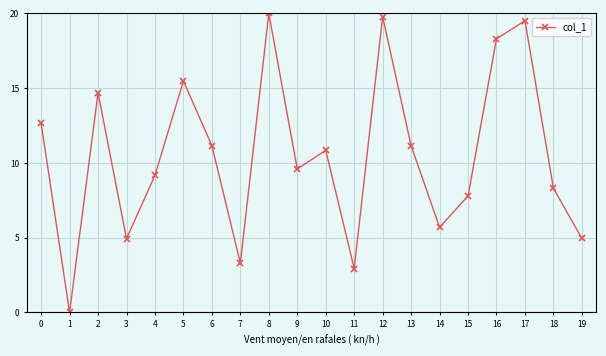

The chart shows a value of 8.3 at 18. True or false?

True